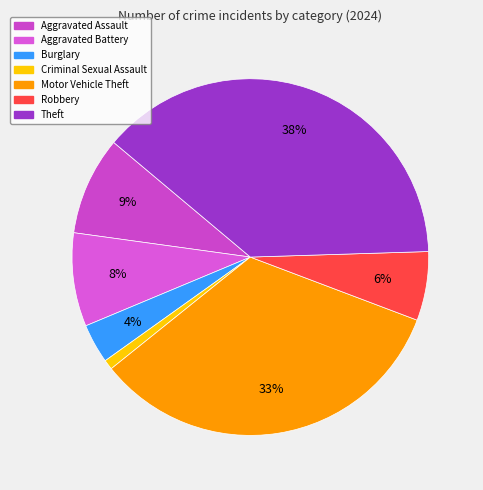

The Motor Vehicle Theft slice represents 28% of the pie. True or false?

False